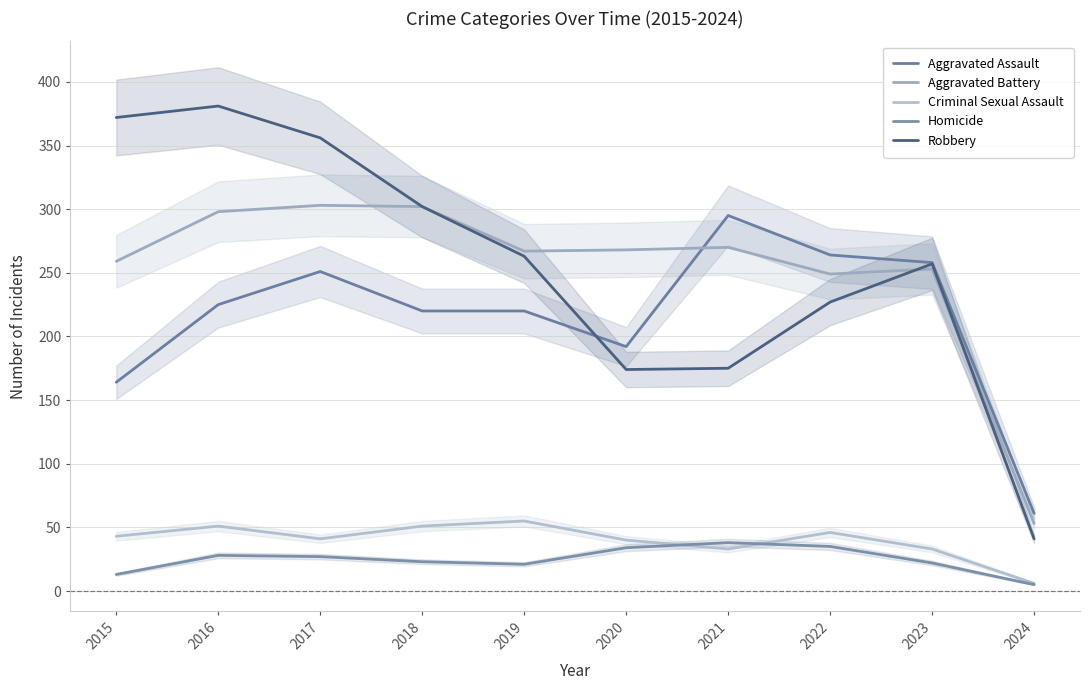

At how many categories does at least one series exceed 42?

10